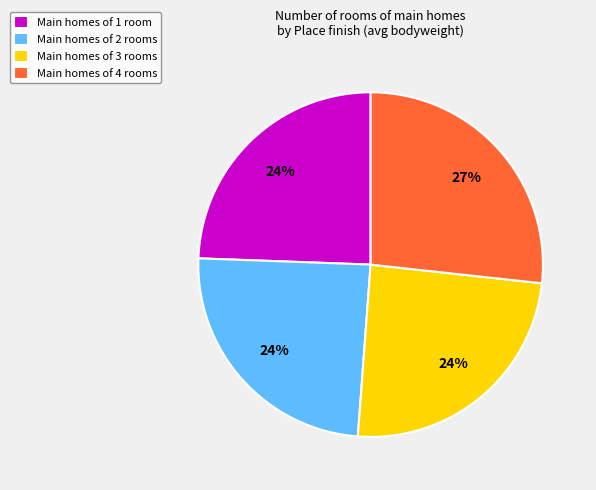

What is the largest slice in the pie chart?

Main homes of 4 rooms